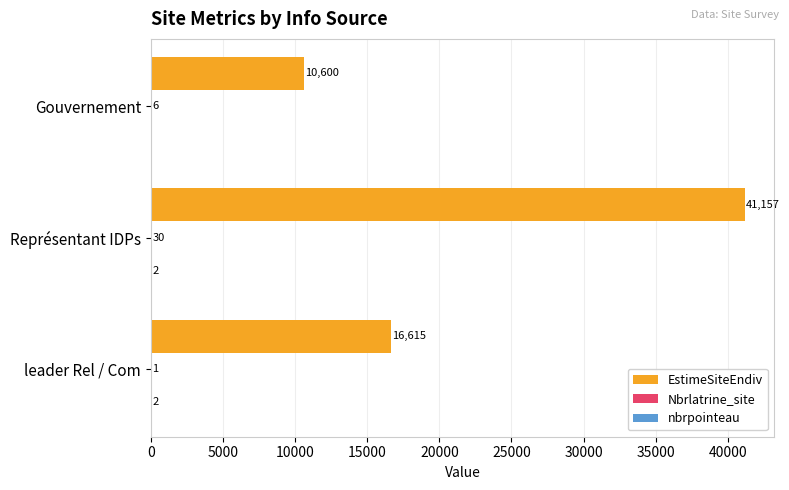

What is the total value across all series at leader Rel / Com?

16618